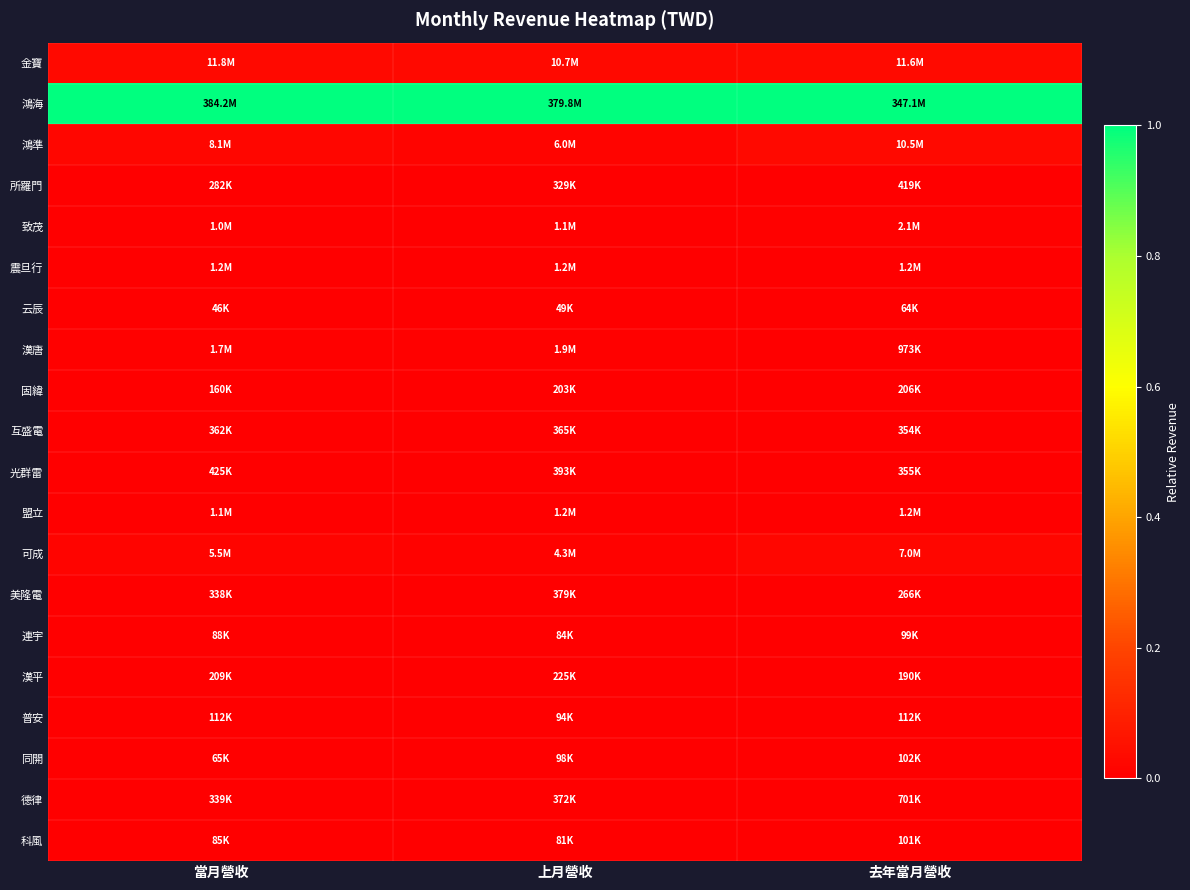

At which category is the sum across all series the highest?

去年當月營收